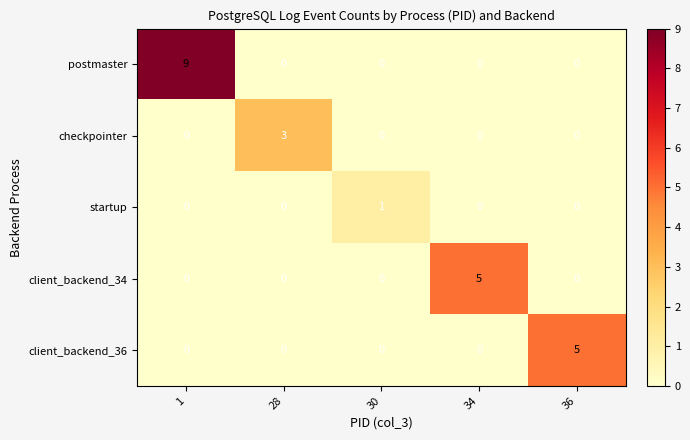

At how many categories does at least one series exceed 7?

1